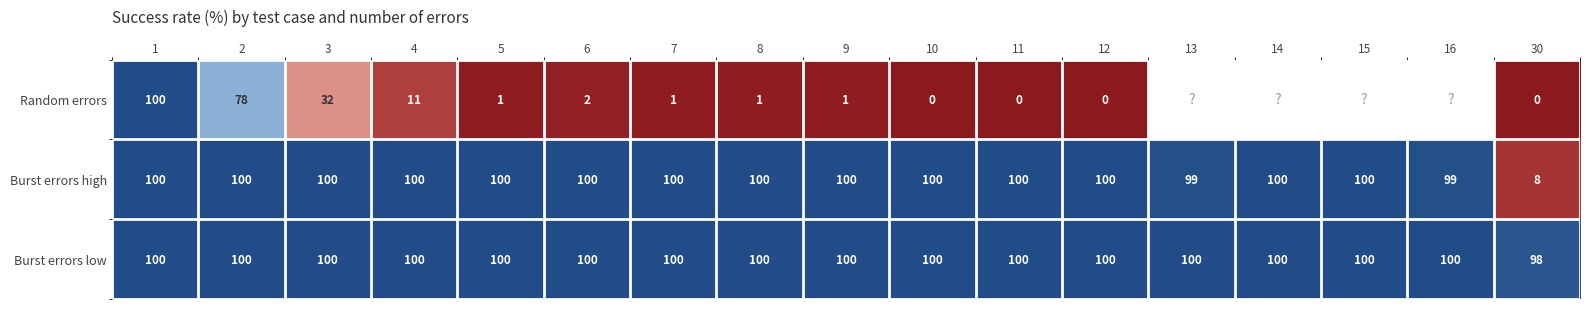

At which category is the sum across all series the highest?

1